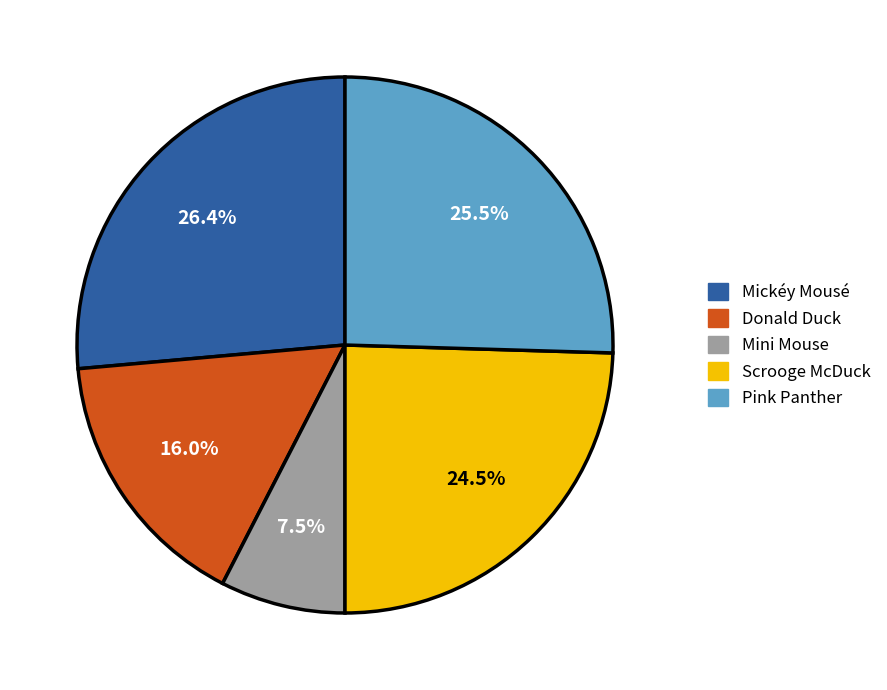

Is it true that Pink Panther is 13% of the pie?

False